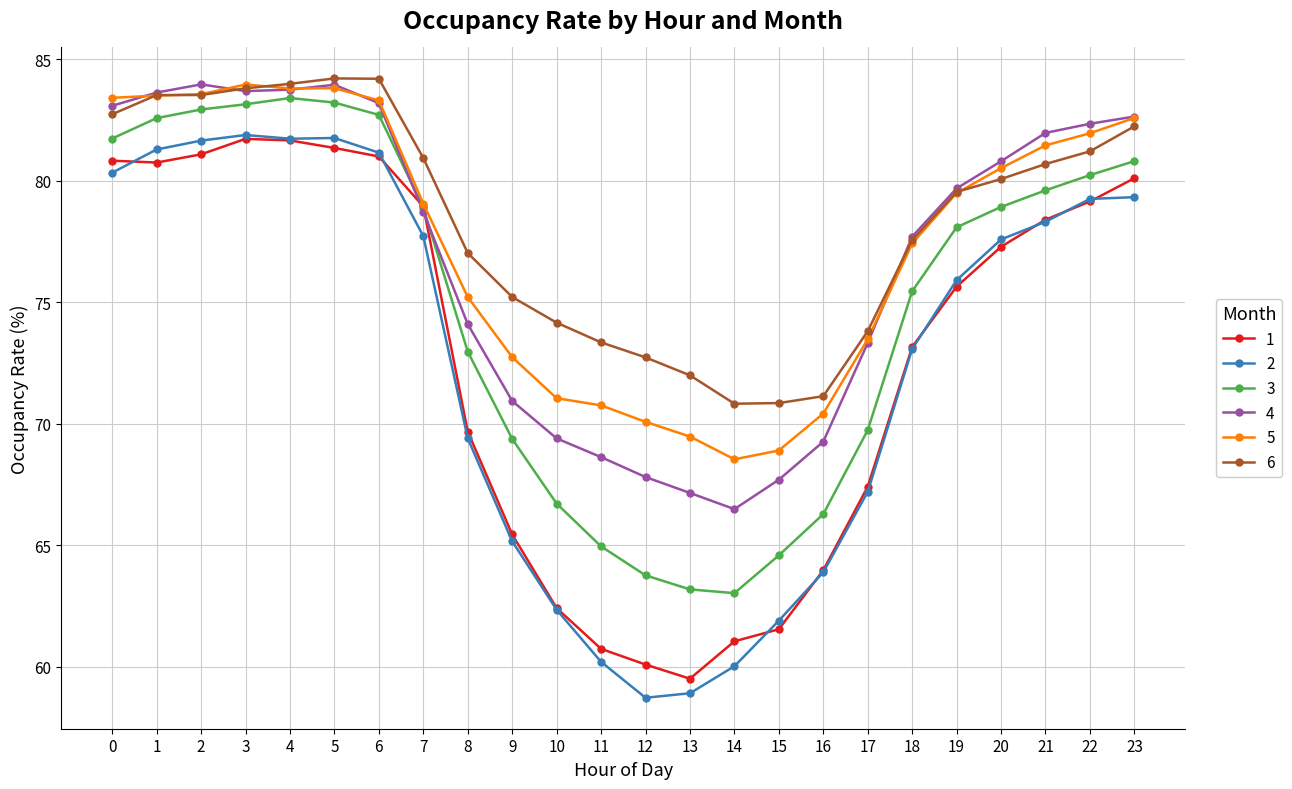

What is the highest value of the 1 series?

81.7